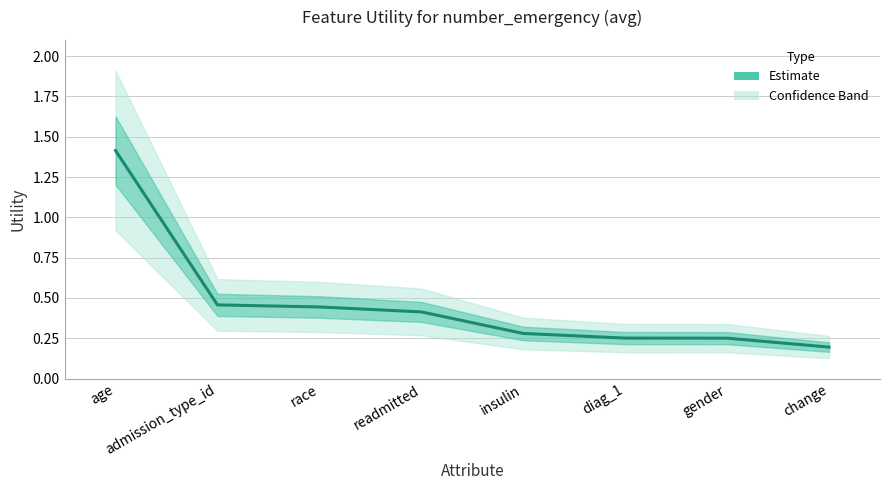

What is the maximum value shown in the chart?

1.4